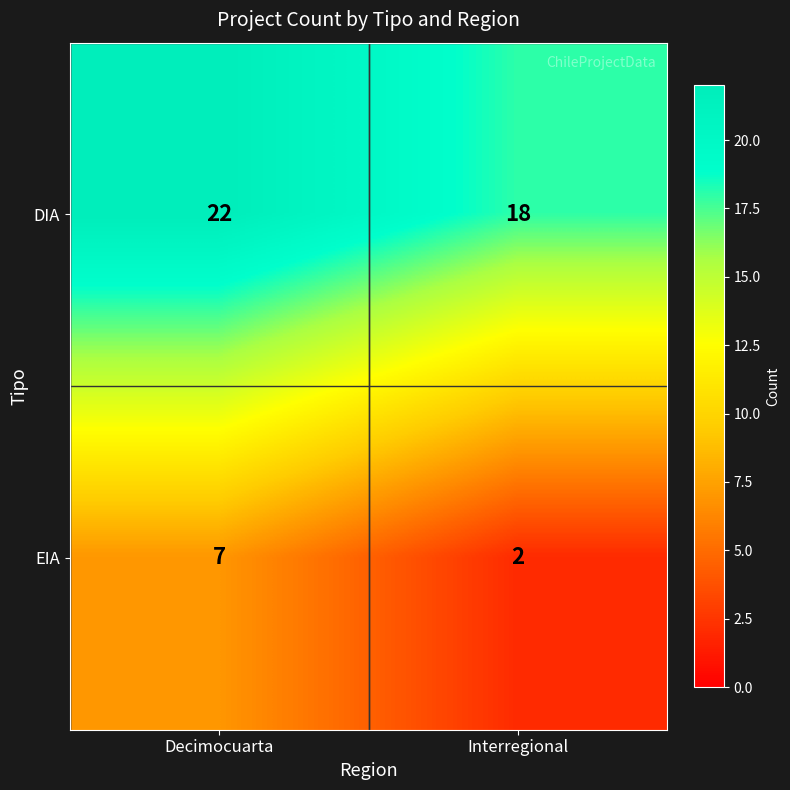

True or false: EIA has a value of 3 at Decimocuarta.

False